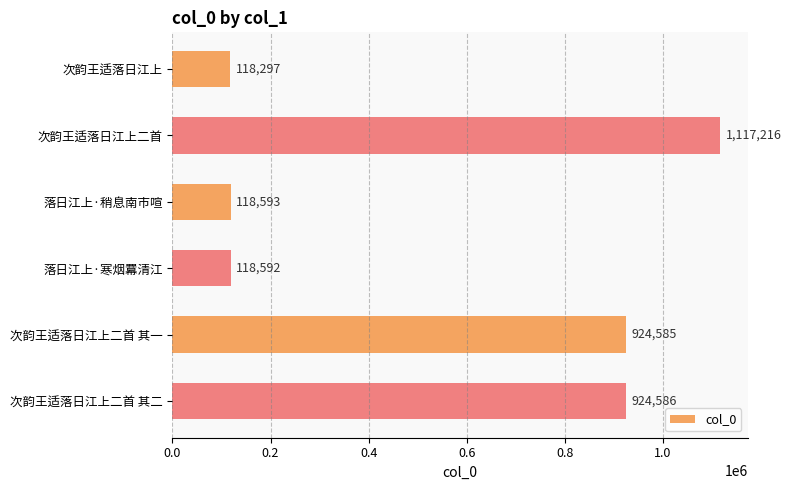

What is the difference between the maximum and minimum values?

998919